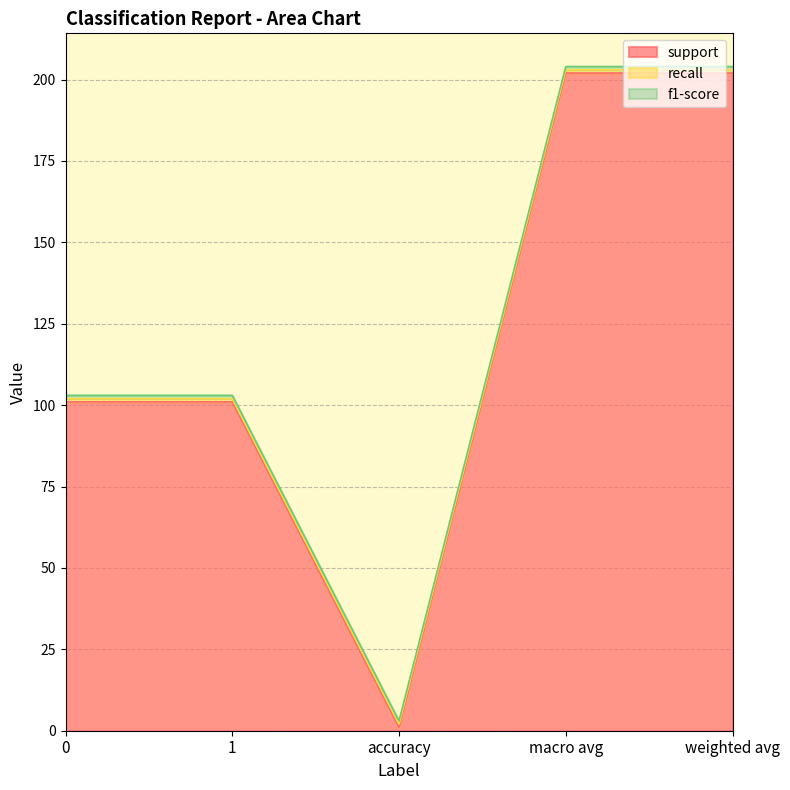

At how many categories does at least one series exceed 128?

2